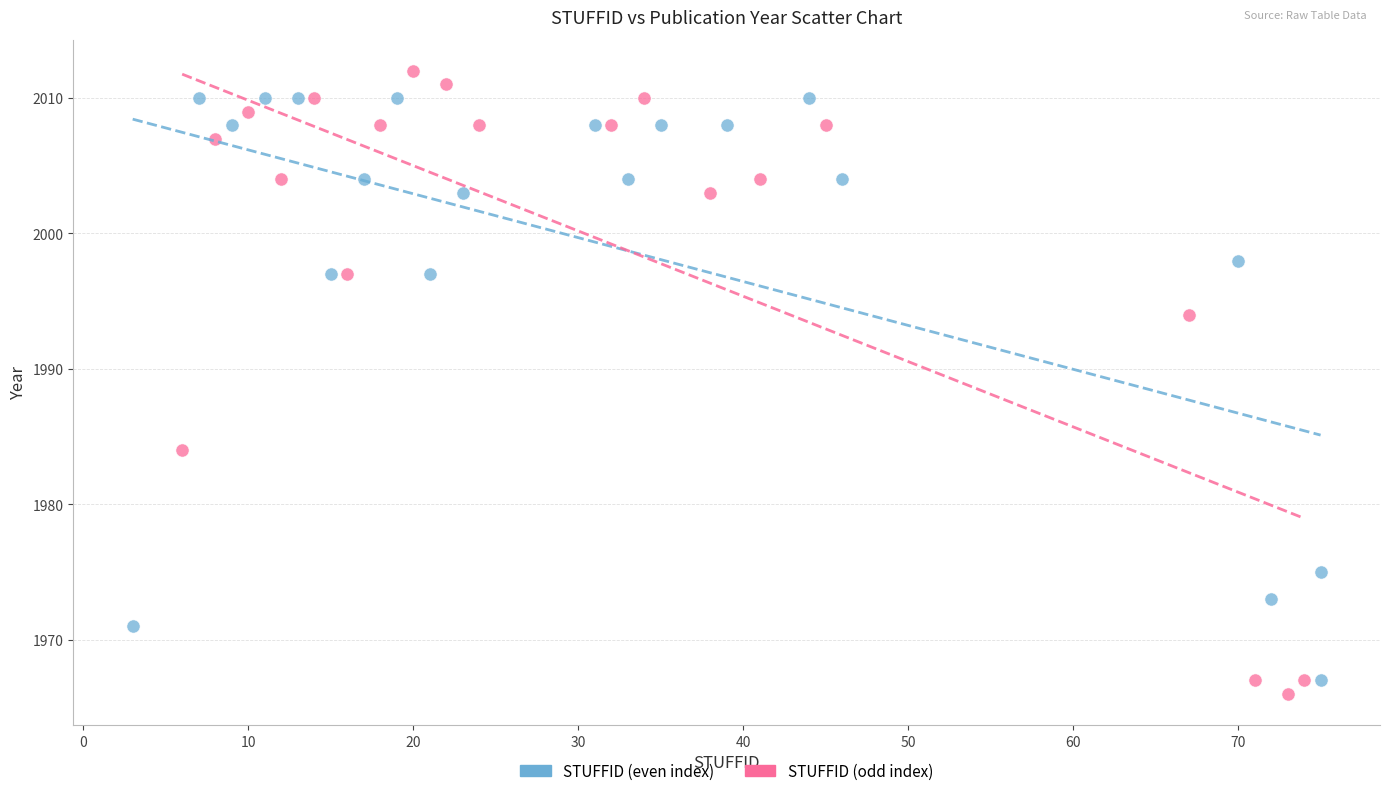

Which series has the largest Y range (max minus min)?

STUFFID (odd index)